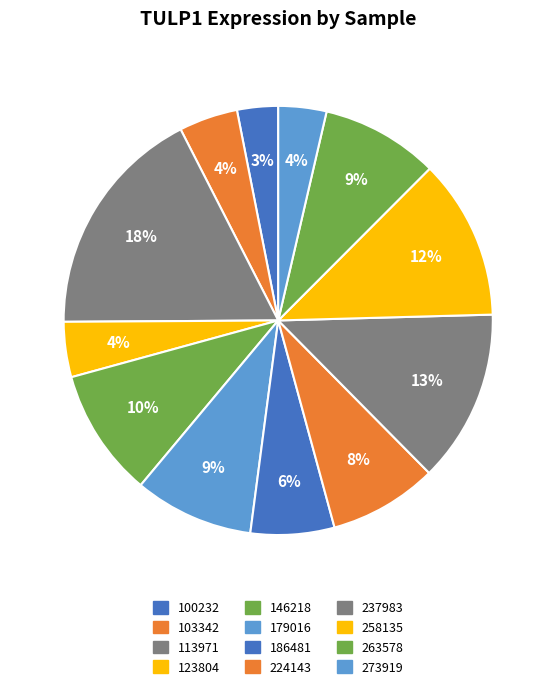

What percentage is the 186481 slice, to the nearest percent?

6%